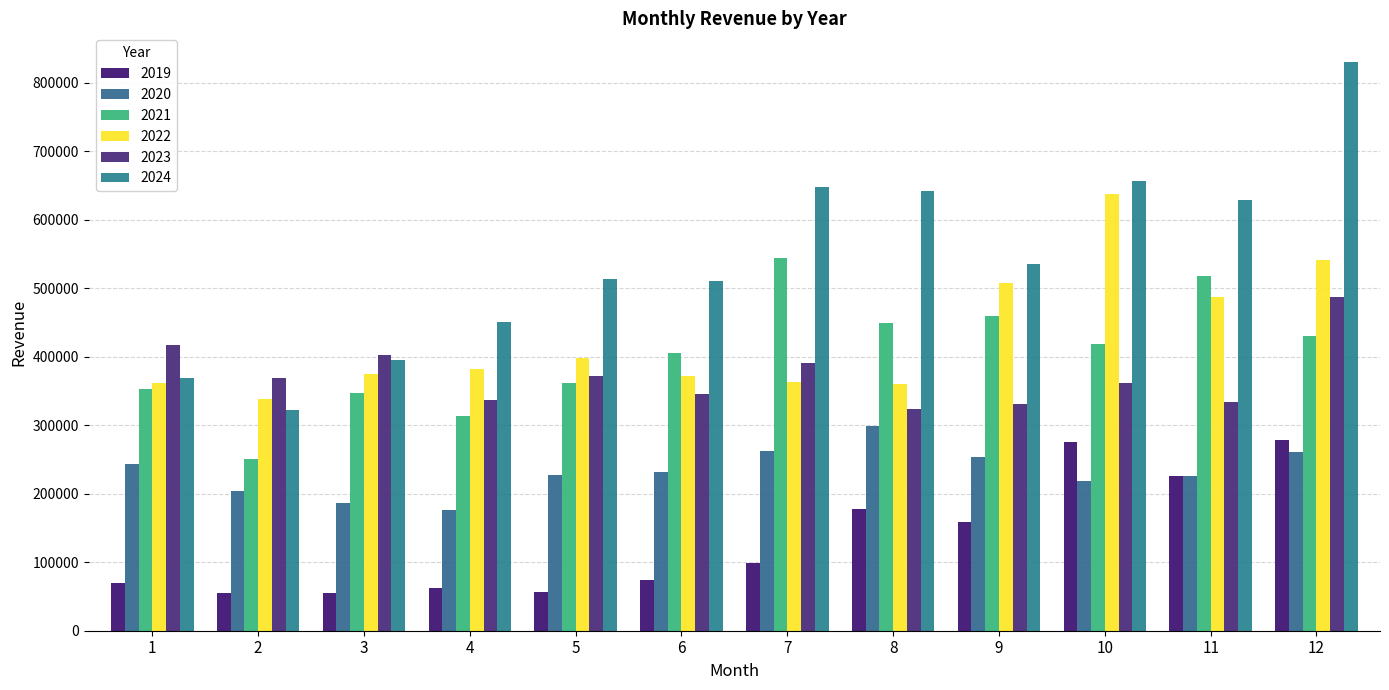

What is the value of the 2021 bar at the 5th from the left?

361191.0